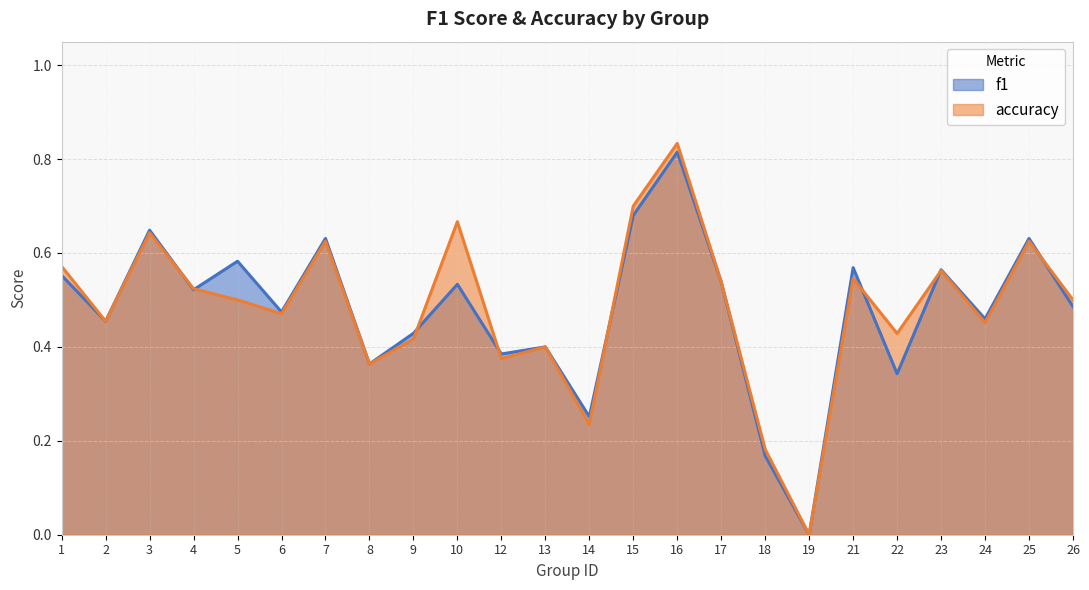

At which category does accuracy reach its first local peak?

3